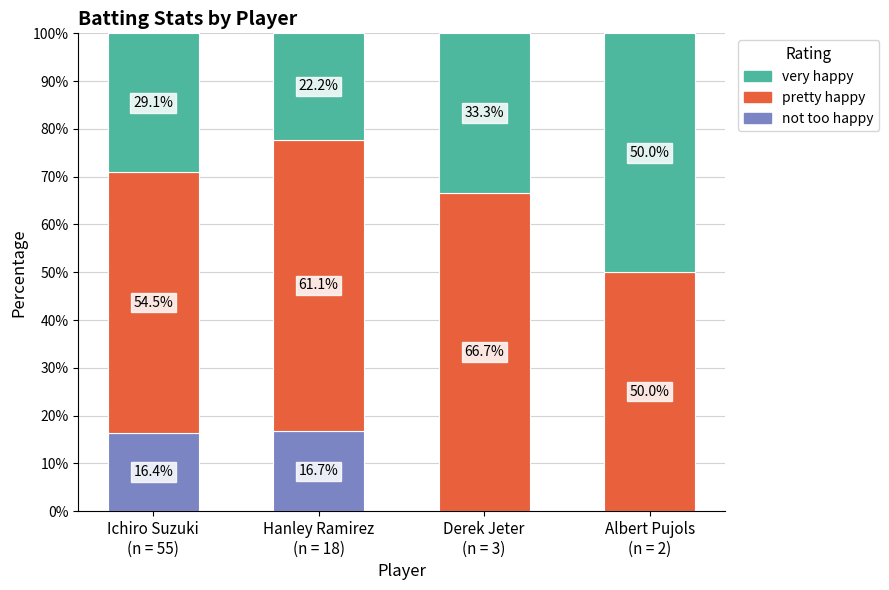

What is the highest value of the not too happy series?

16.7